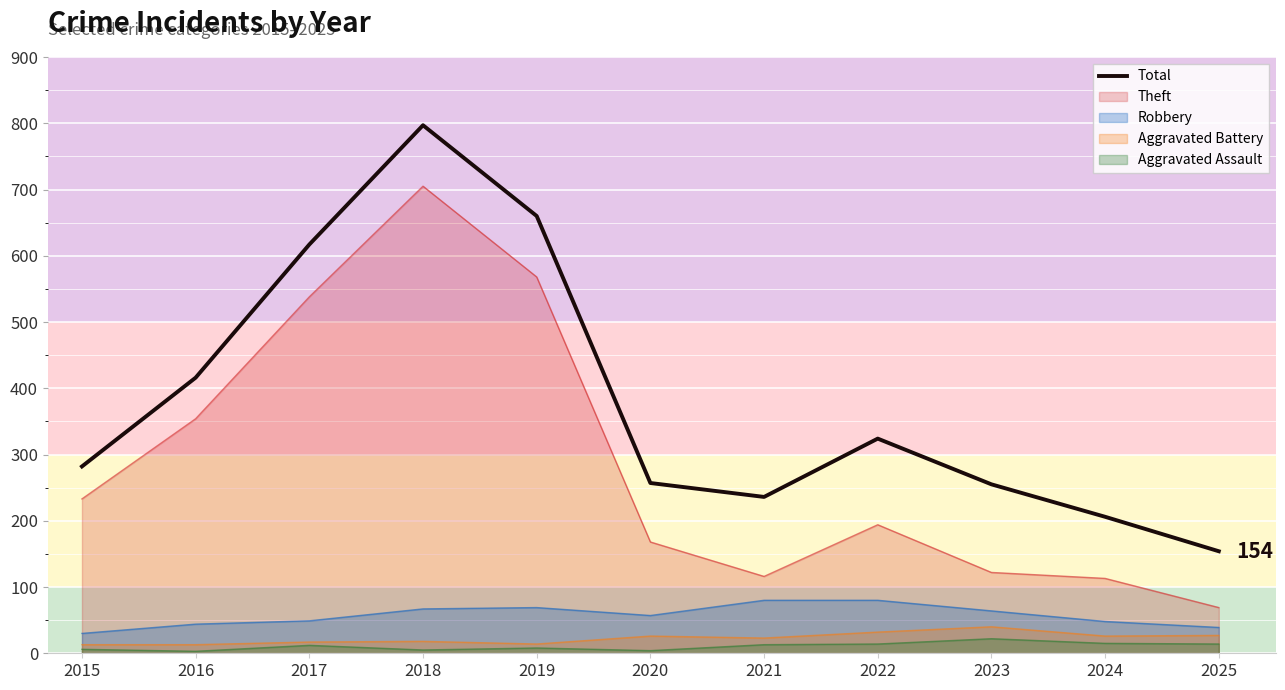

What is the change in value from 2018 to 2019?

-137